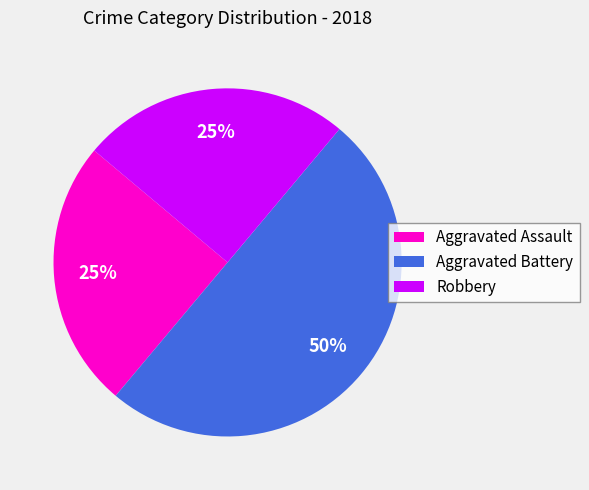

How many slices are in this pie chart?

3